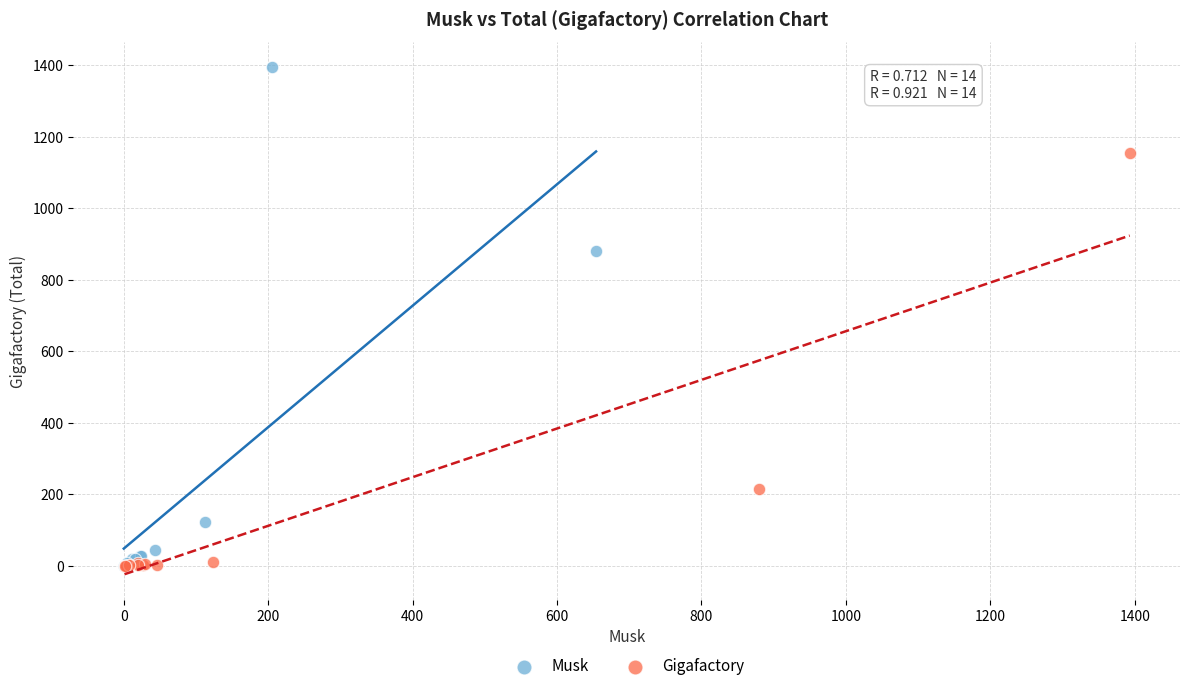

Which series has the largest Y range (max minus min)?

Musk